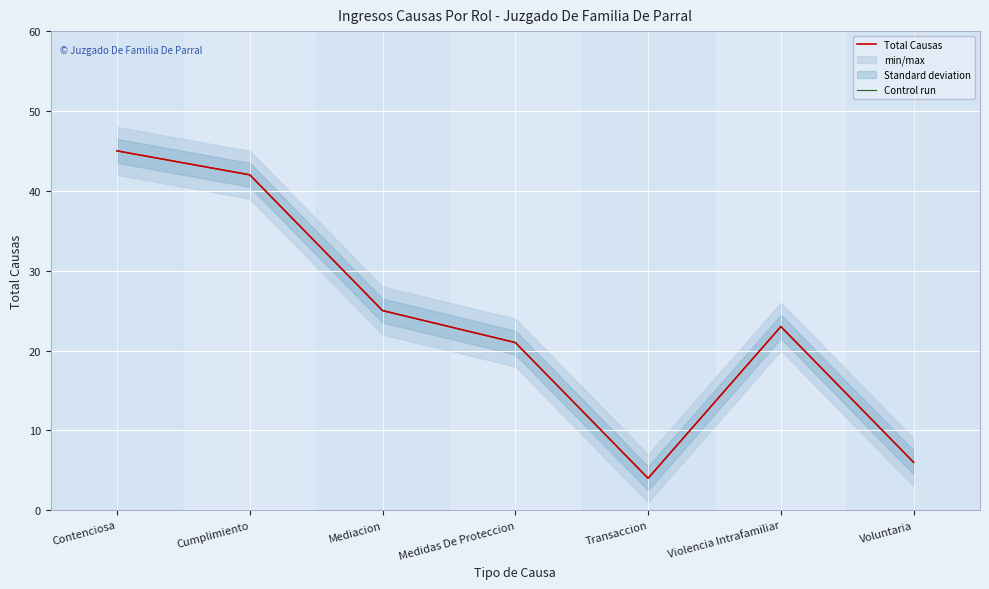

Is this an area chart (filled region under the line)?

No